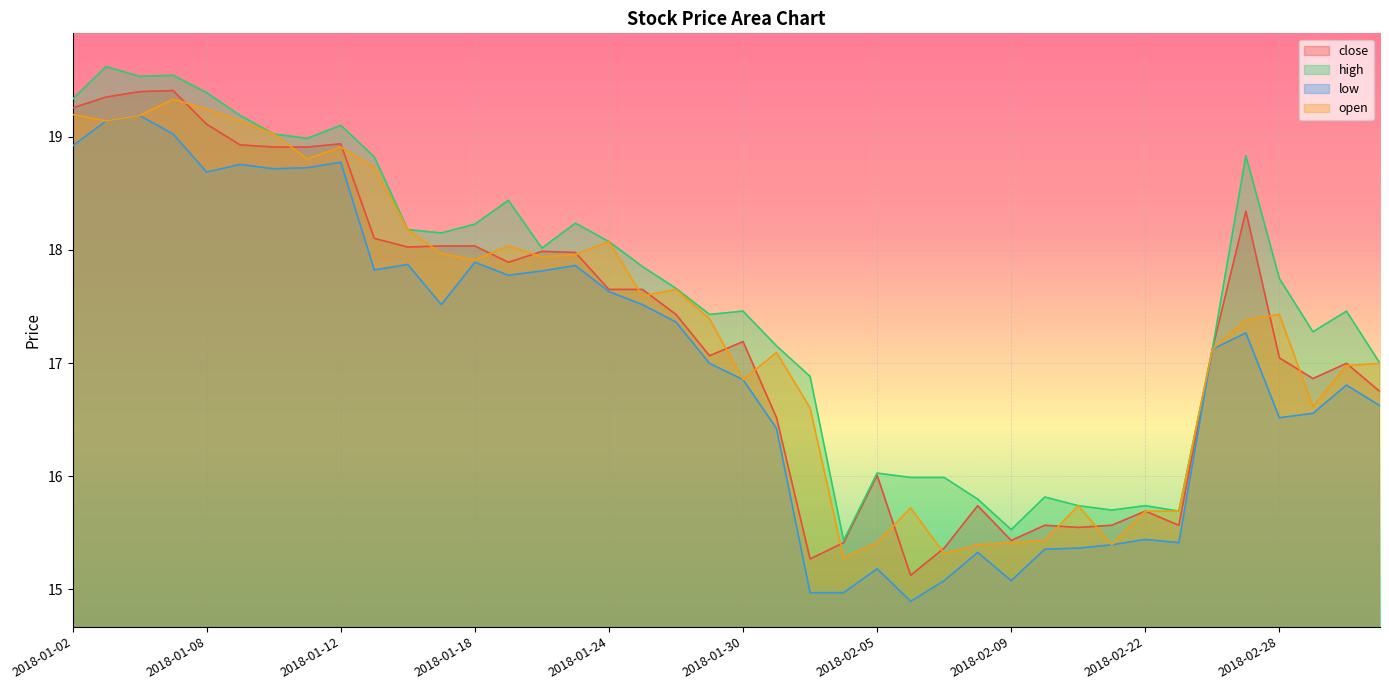

True or false: high and low intersect in this chart.

False